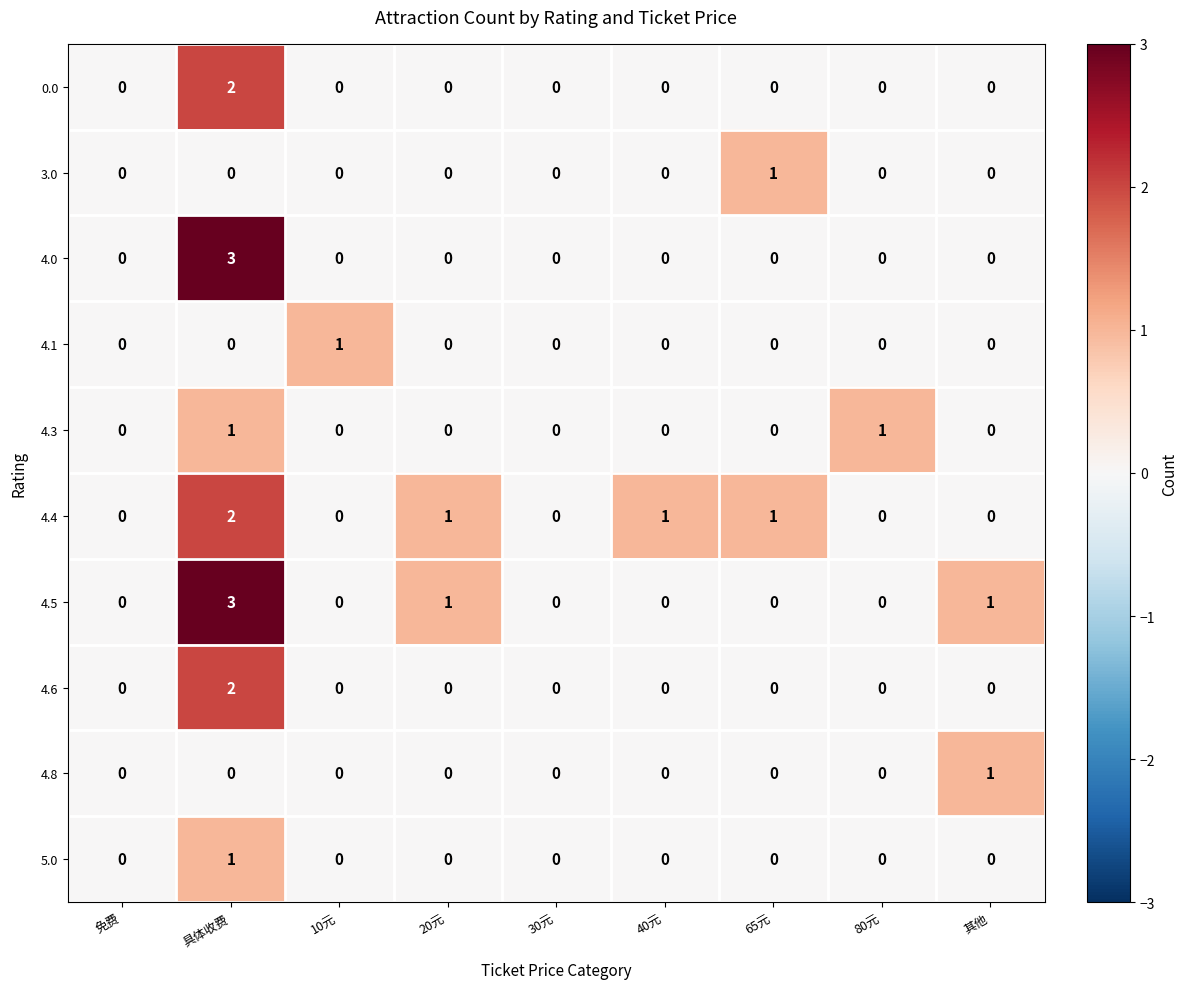

True or false: 3.0 has a value of 1 at 65元.

True